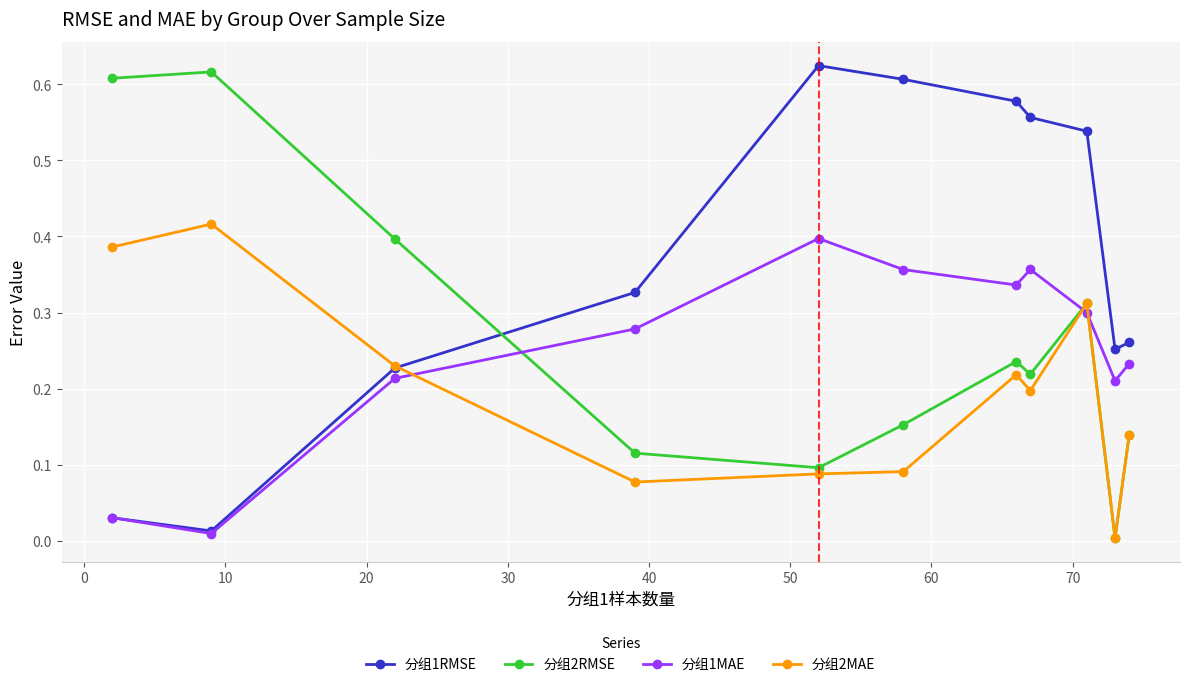

Which series ends up on top after the final intersection of 分组1RMSE and 分组2RMSE?

分组1RMSE